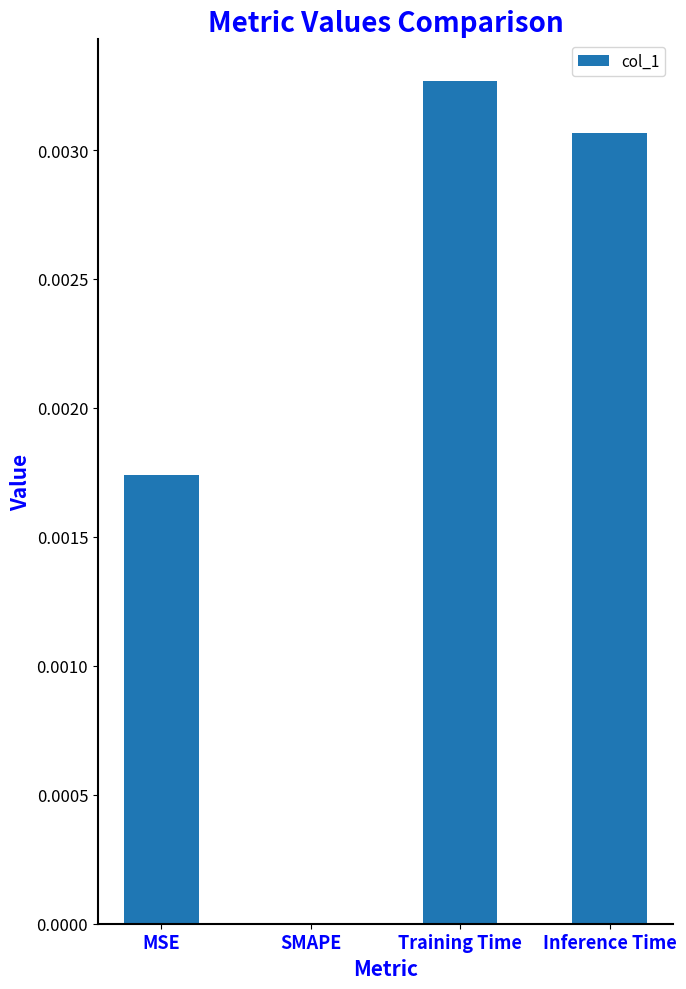

The value at Training Time is 0.0. True or false?

True